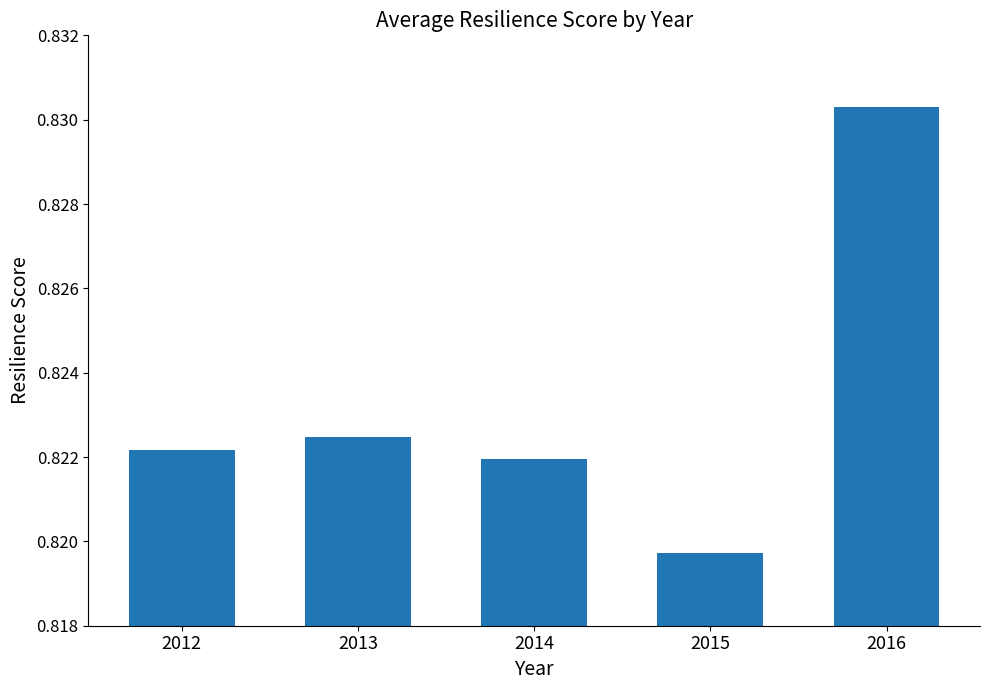

True or false: the data shows 0.2 at 2014.

False